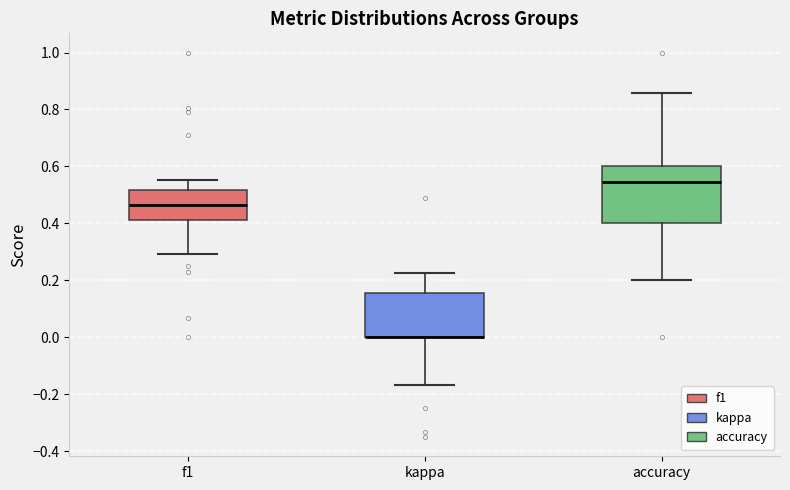

Comparing the boxes themselves (not the whiskers), which one is the tallest?

accuracy